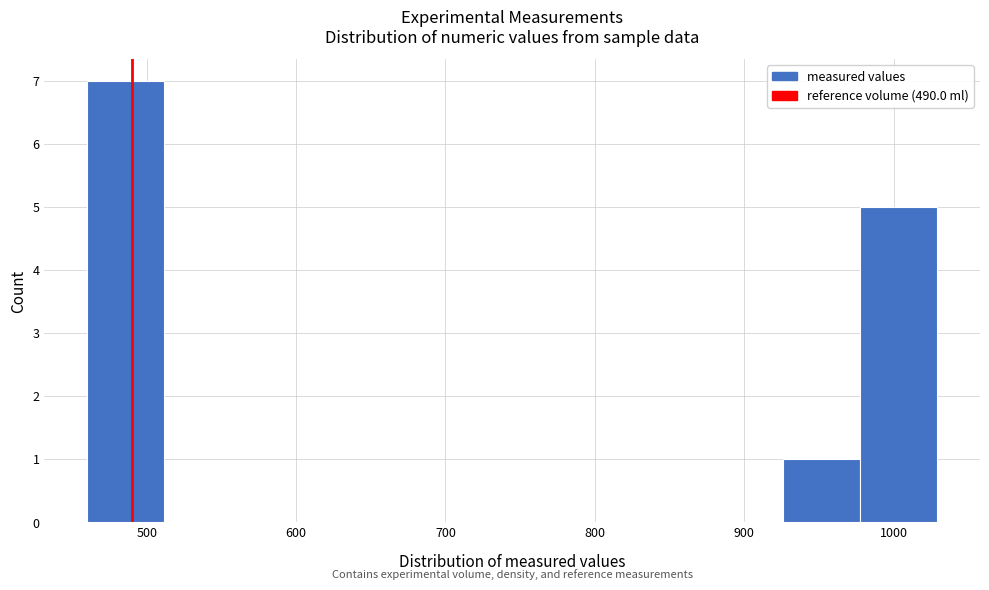

How tall is the bar that spans 980 to 1030 on the x-axis? Neither the bar edges nor the heights are printed on the chart, so give them approximately, as read against the axes.

5